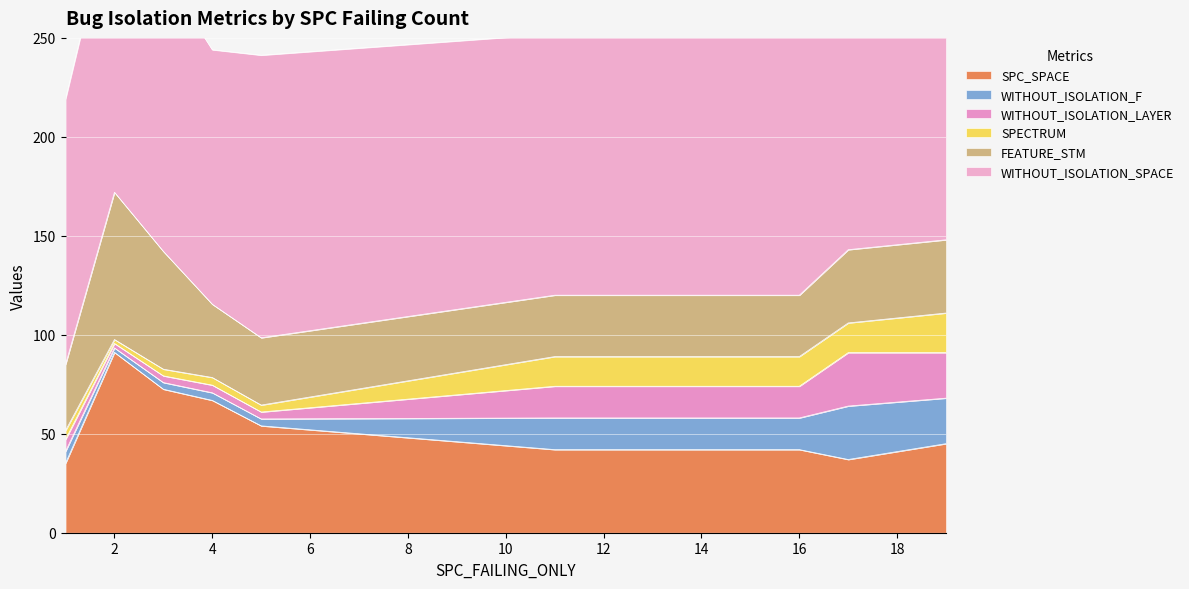

What is the lowest value of the SPC_SPACE series?

35.1